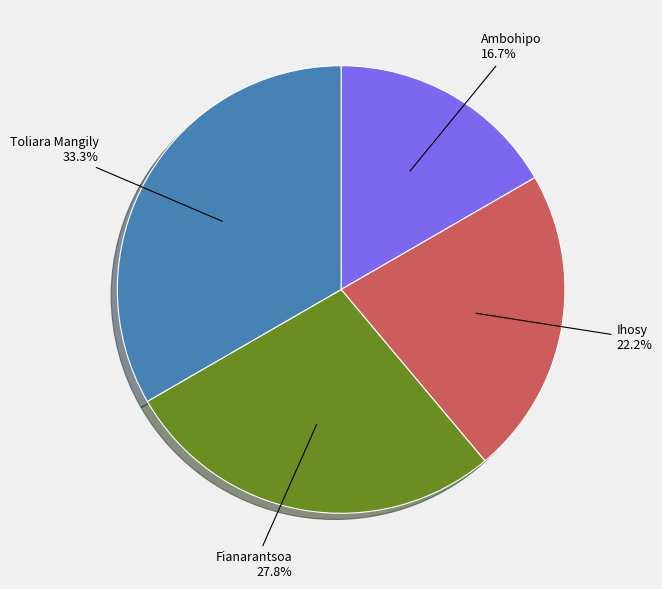

Count the number of slices in the pie.

4